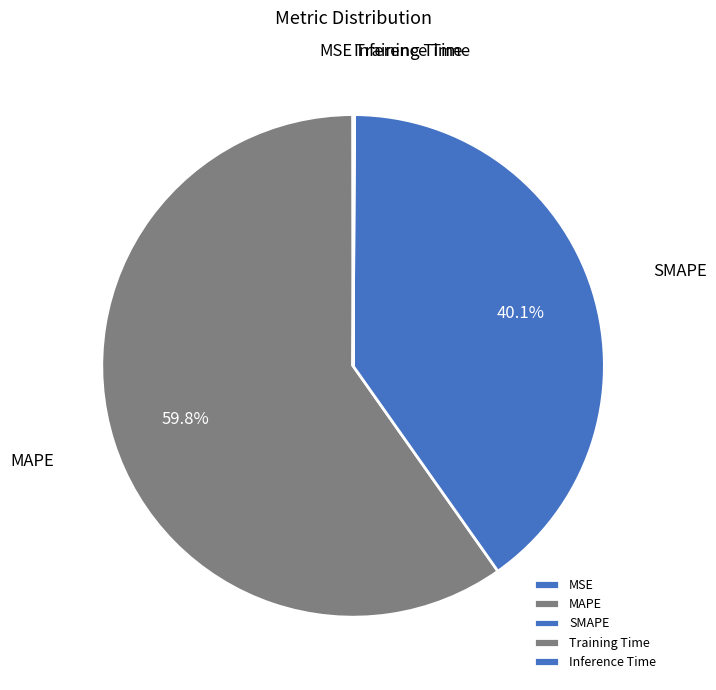

Is there any slice that represents more than half of the pie?

Yes